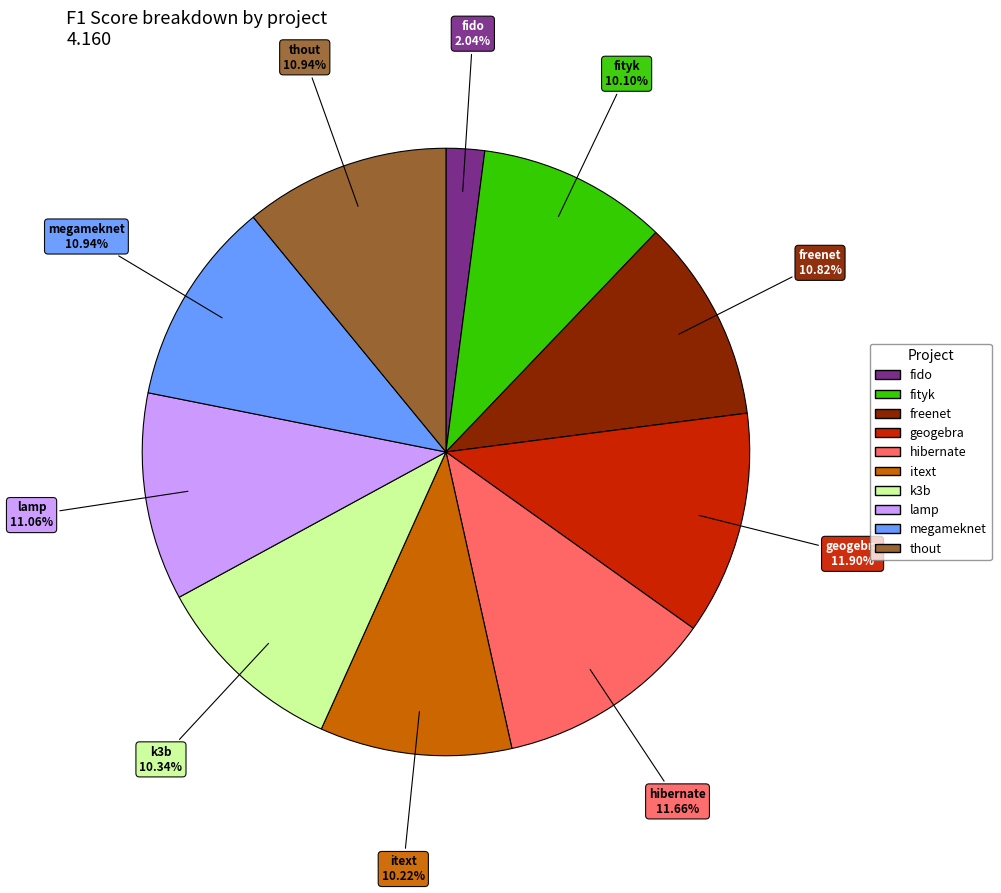

Is there a majority slice in this chart?

No